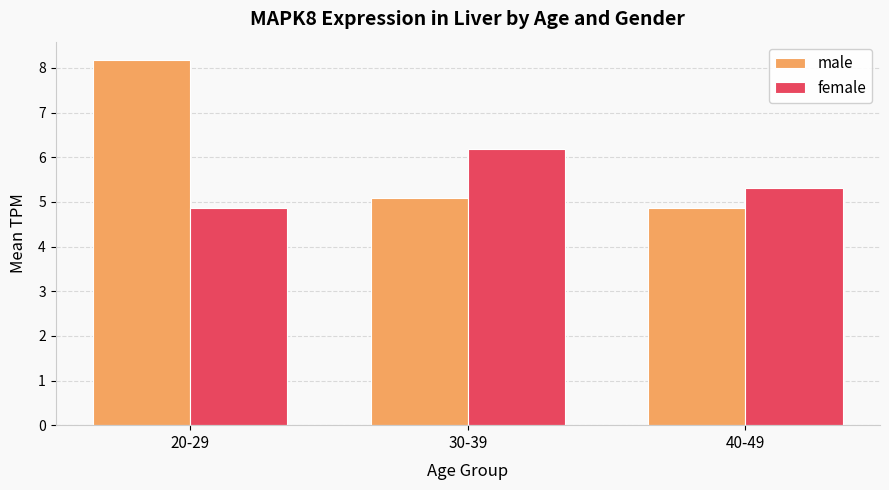

Is the value of male at 20-29 greater than the value of female at 20-29?

Yes